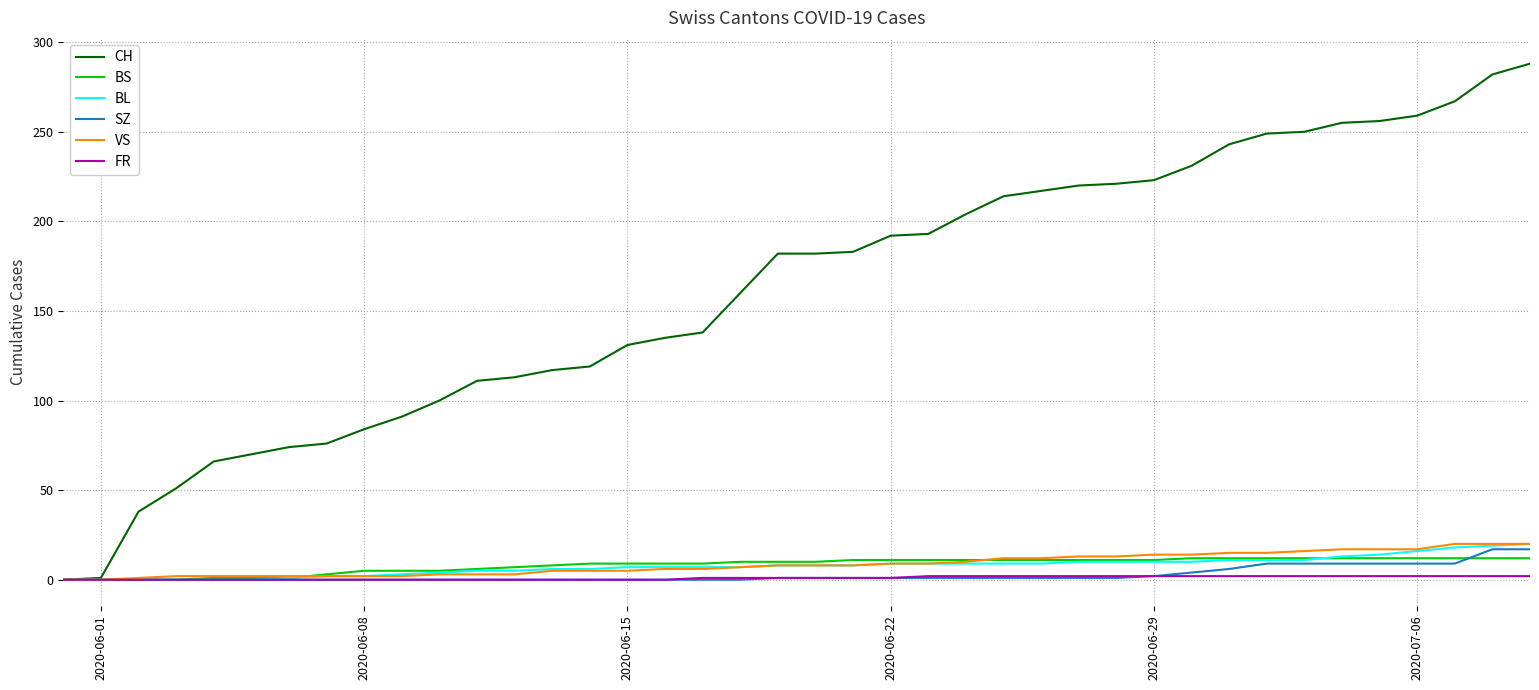

What is the maximum value shown in the chart?

288